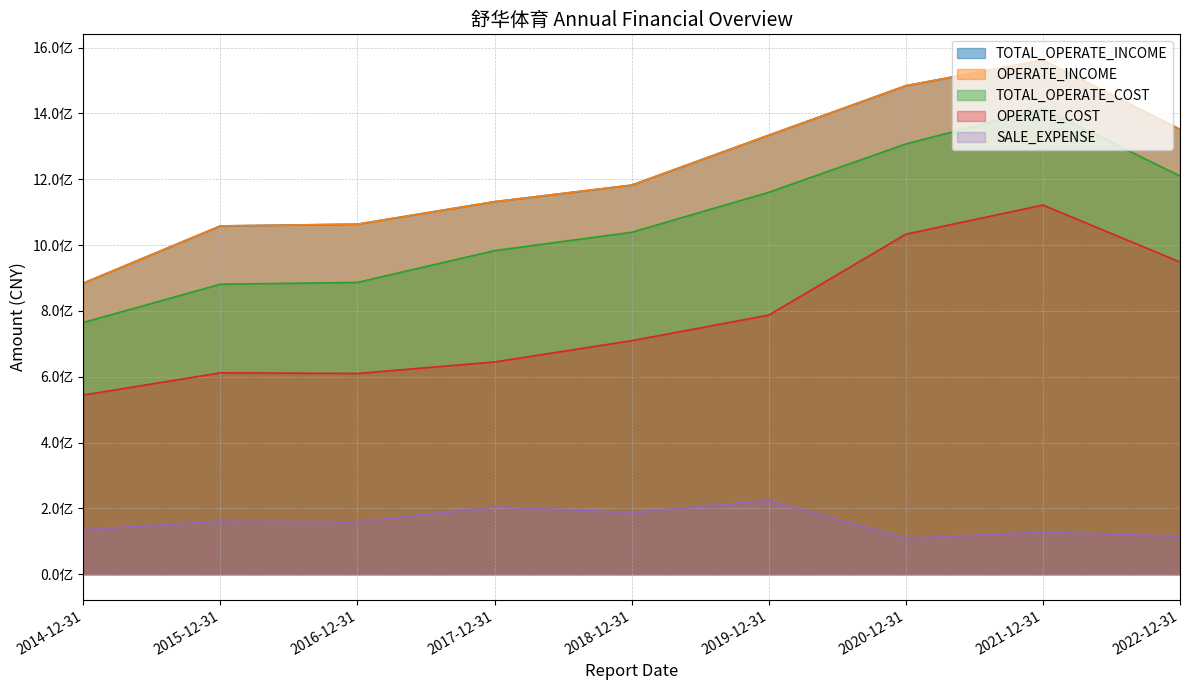

At how many categories does at least one series exceed 1312096788?

4